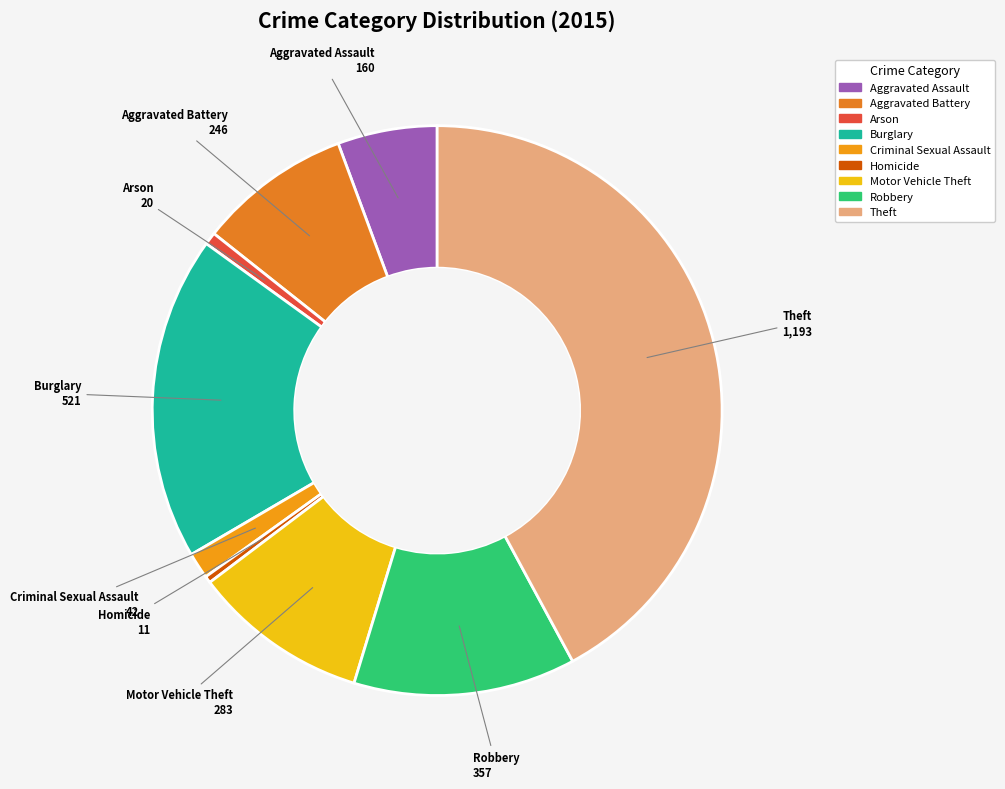

Which category has the biggest portion of the pie?

Theft